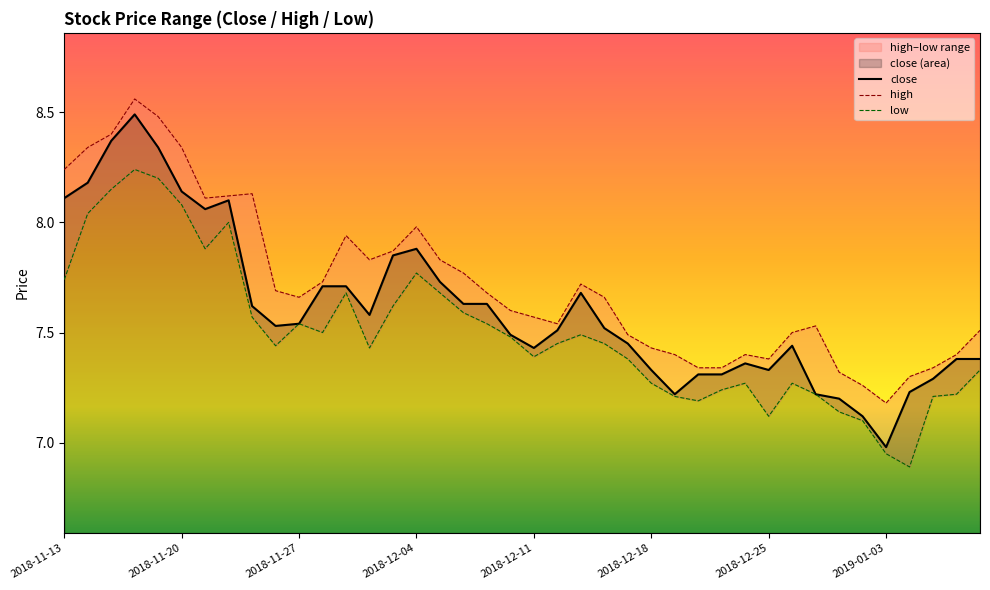

Which series changed the most between 2018-11-14 and 2018-11-29?

close